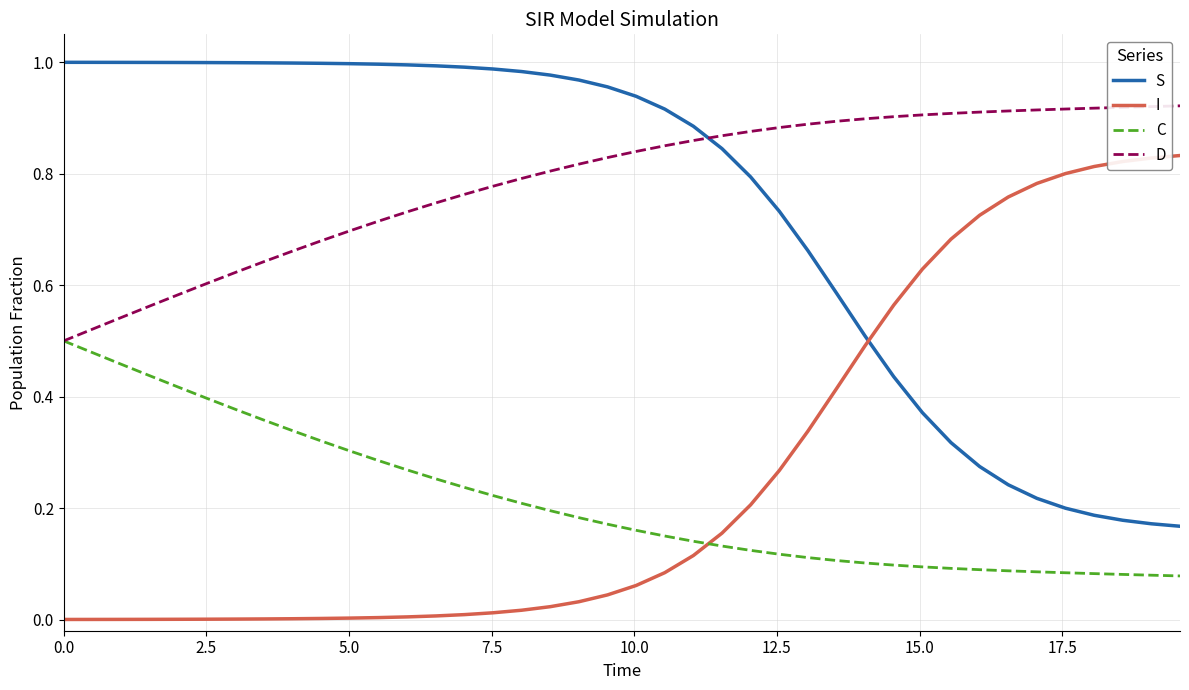

Count the number of data series in this chart.

4